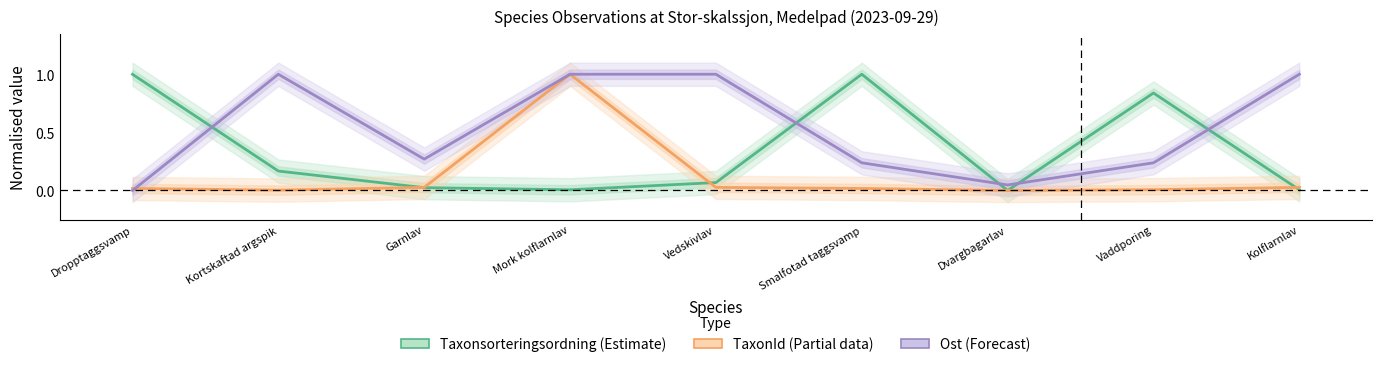

How many distinct data groups are displayed?

3